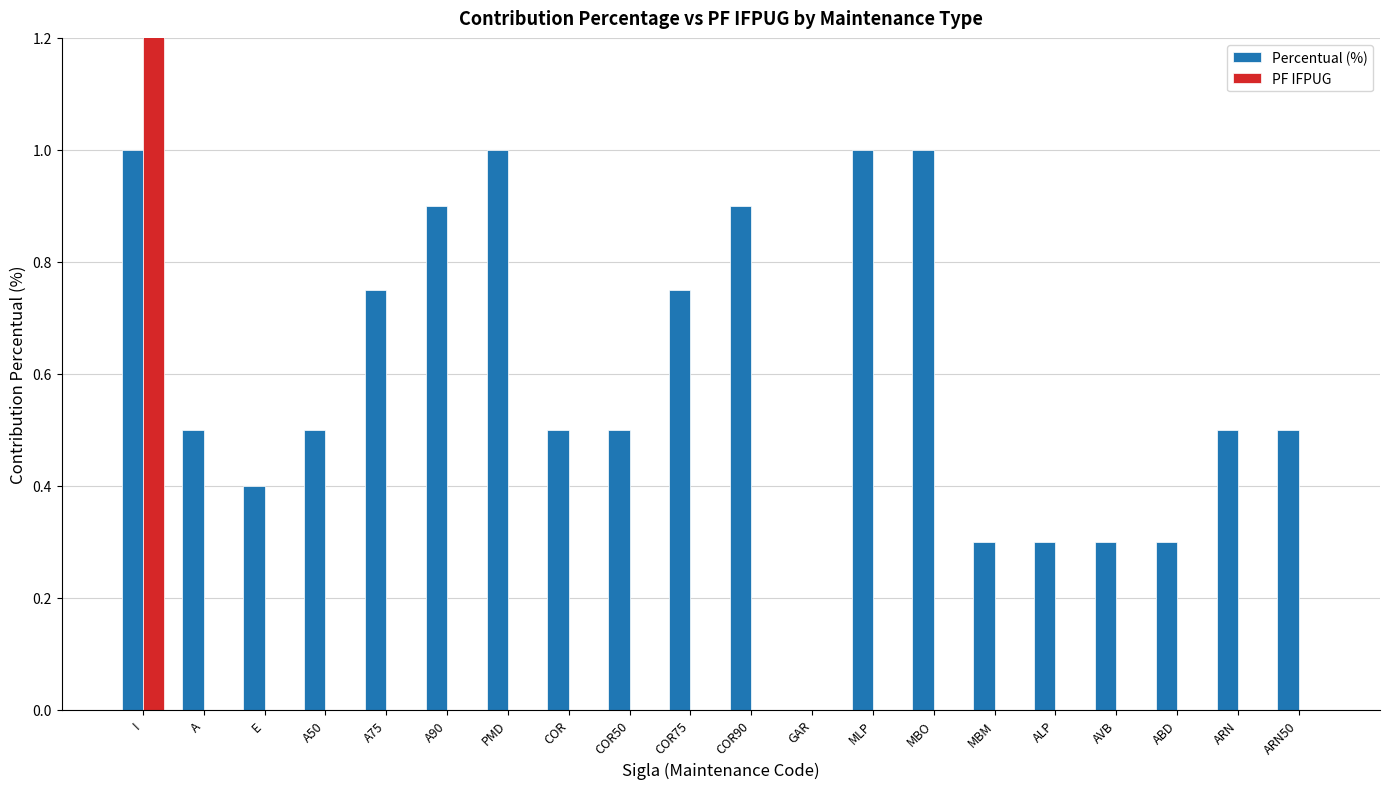

Which series has the largest total across all categories?

PF IFPUG